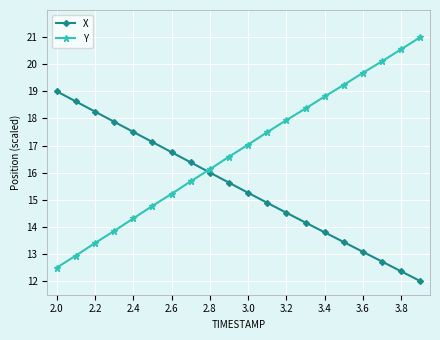

Which series has the widest spread of values?

Y